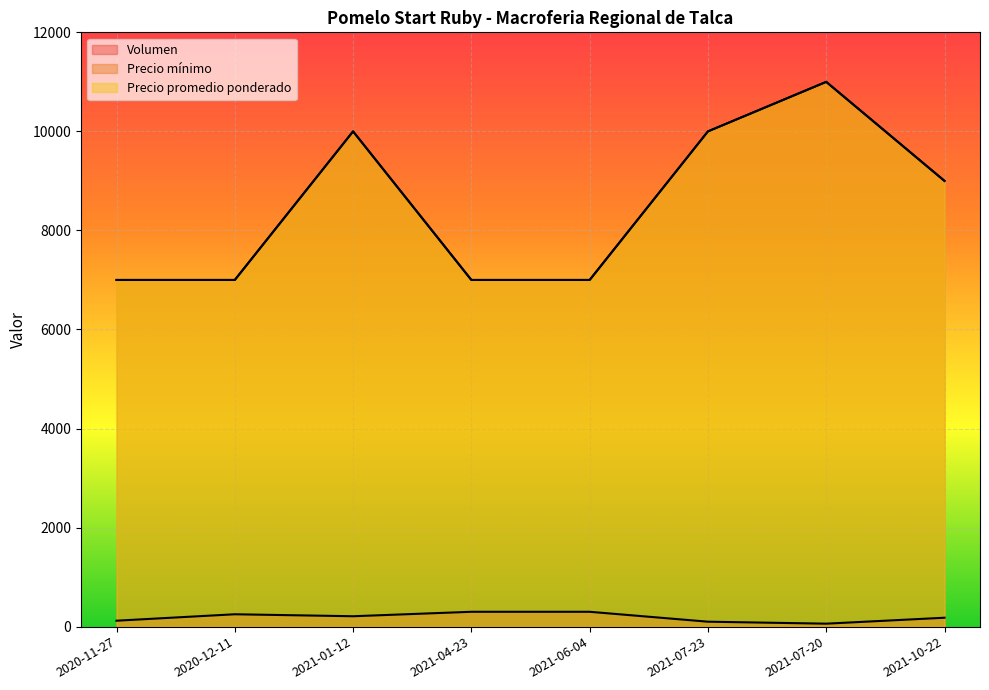

What is the label of the 4th point from the right?

2021-06-04